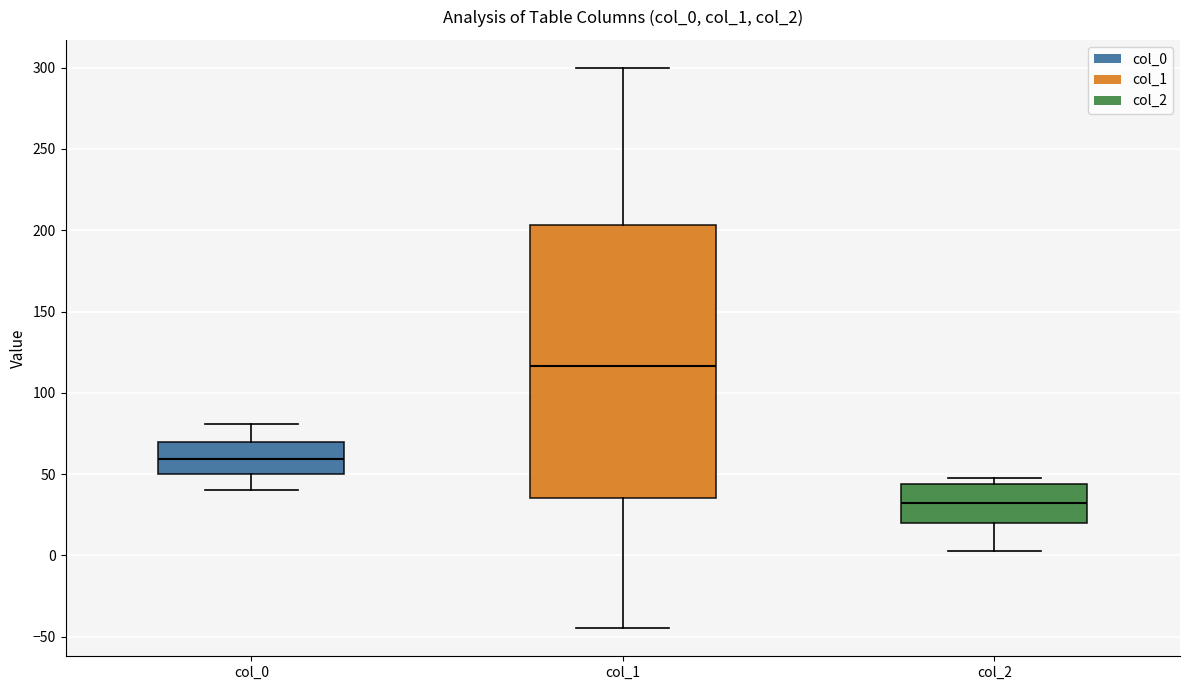

Reading left to right, read every box against the y-axis: the position of its median line, the range the box covers, and the ends of its whiskers. The values are not printed on the chart, so give them approximately, as read against the axis.

col_0: median 60, box 50 to 70, whiskers 40 to 80
col_1: median 115, box 35 to 205, whiskers -45 to 300
col_2: median 30, box 20 to 45, whiskers 5 to 50